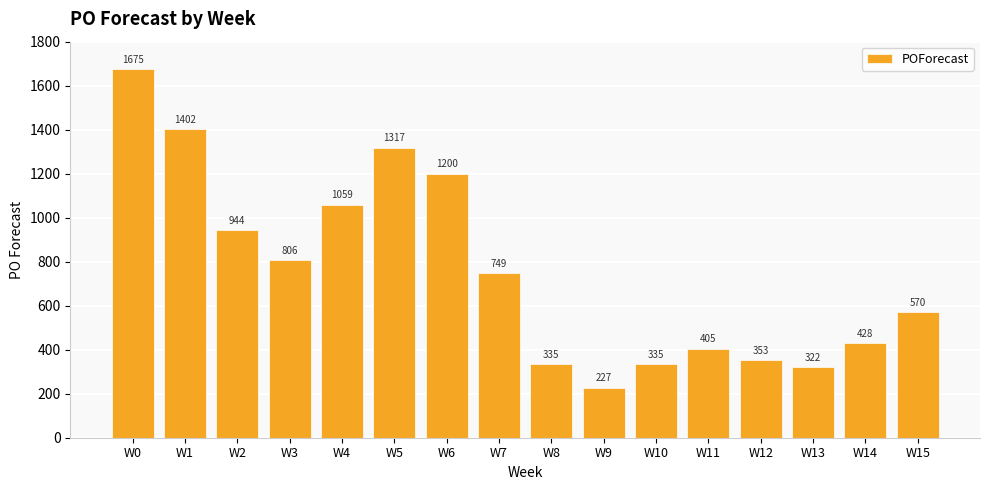

What is the value of the 15th bar from the left?

428.2